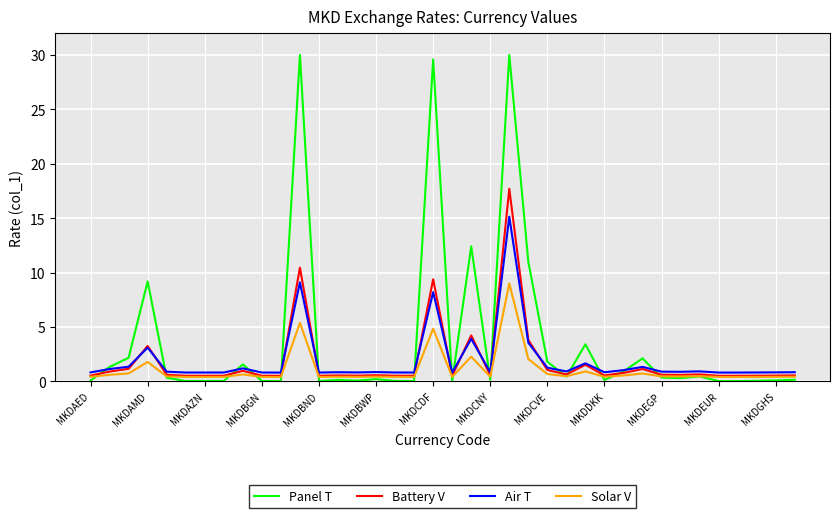

What is the highest value of the Solar V series?

9.0